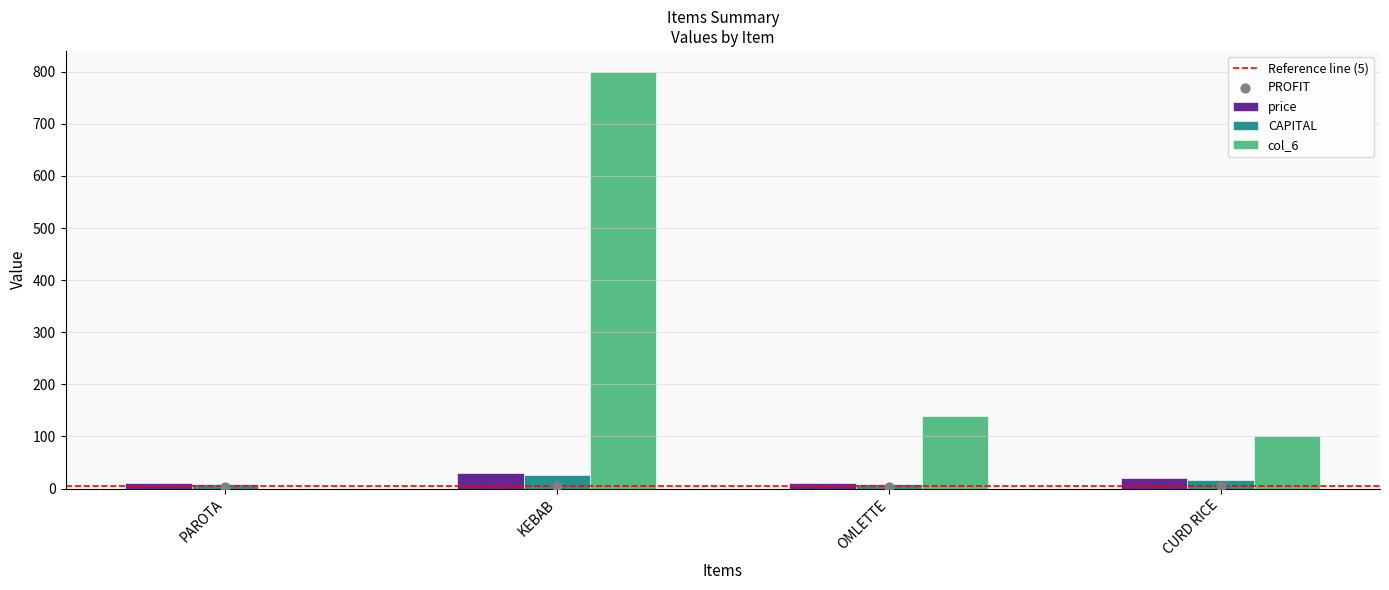

At which category is the sum across all series the highest?

KEBAB